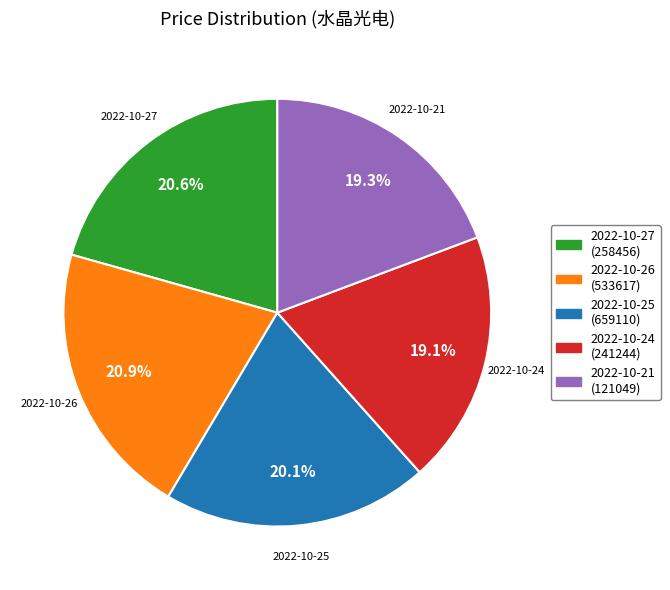

Is there a majority slice in this chart?

No